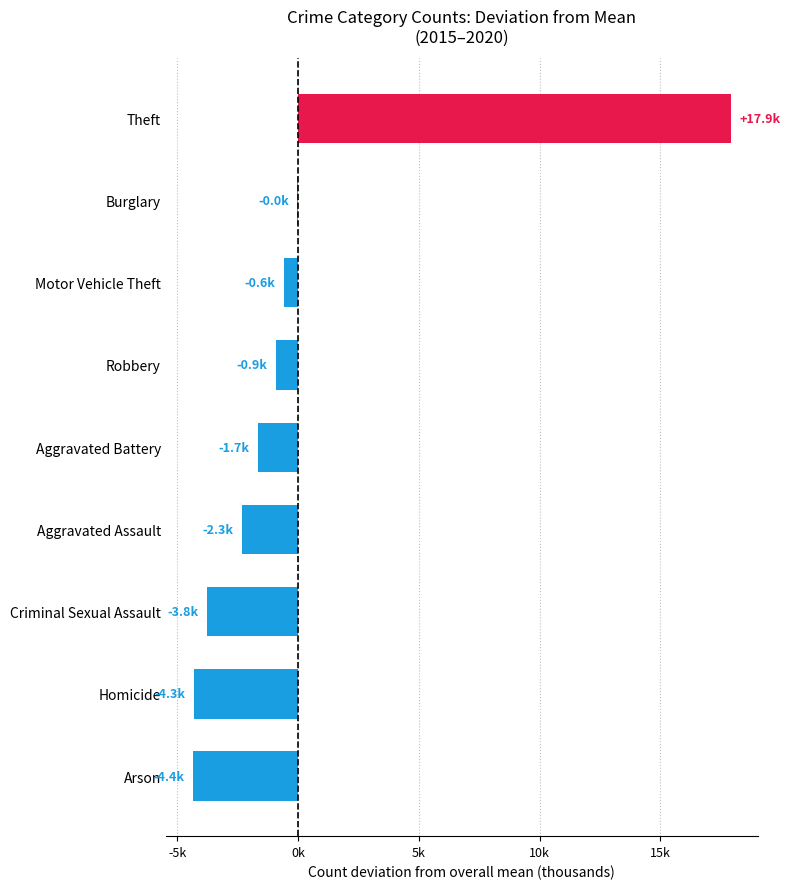

Between Aggravated Battery and Criminal Sexual Assault, which is larger?

Aggravated Battery